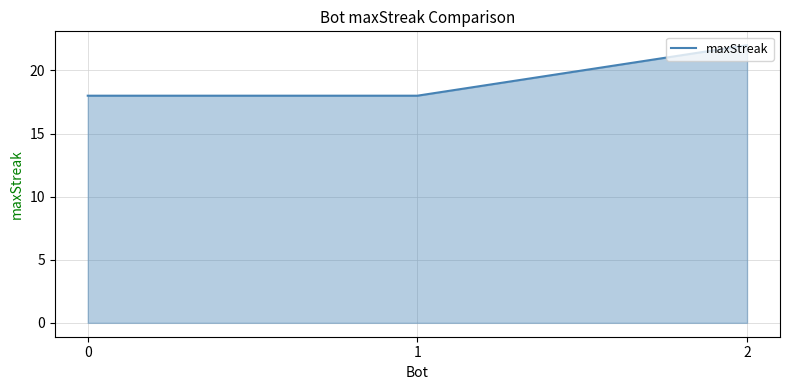

What is the ratio of the value at 0 to the value at 2?

0.8